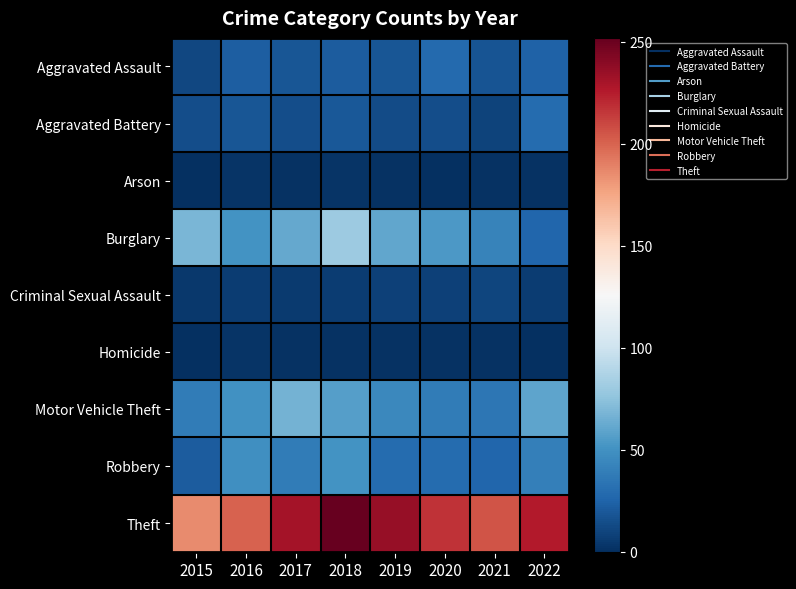

Reading left to right, extract all data points from this chart.

Aggravated Assault: 2015=11	2016=22	2017=18	2018=21	2019=18	2020=28	2021=17	2022=24
Aggravated Battery: 2015=14	2016=18	2017=14	2018=19	2019=13	2020=14	2021=9	2022=29
Arson: 2015=0	2016=2	2017=1	2018=2	2019=1	2020=0	2021=1	2022=1
Burglary: 2015=68	2016=51	2017=62	2018=80	2019=61	2020=54	2021=42	2022=26
Criminal Sexual Assault: 2015=4	2016=6	2017=5	2018=6	2019=8	2020=8	2021=10	2022=6
Homicide: 2015=0	2016=2	2017=1	2018=1	2019=1	2020=1	2021=1	2022=0
Motor Vehicle Theft: 2015=38	2016=50	2017=66	2018=57	2019=45	2020=38	2021=35	2022=60
Robbery: 2015=21	2016=49	2017=38	2018=51	2019=29	2020=29	2021=26	2022=40
Theft: 2015=186	2016=200	2017=231	2018=252	2019=236	2020=217	2021=205	2022=226